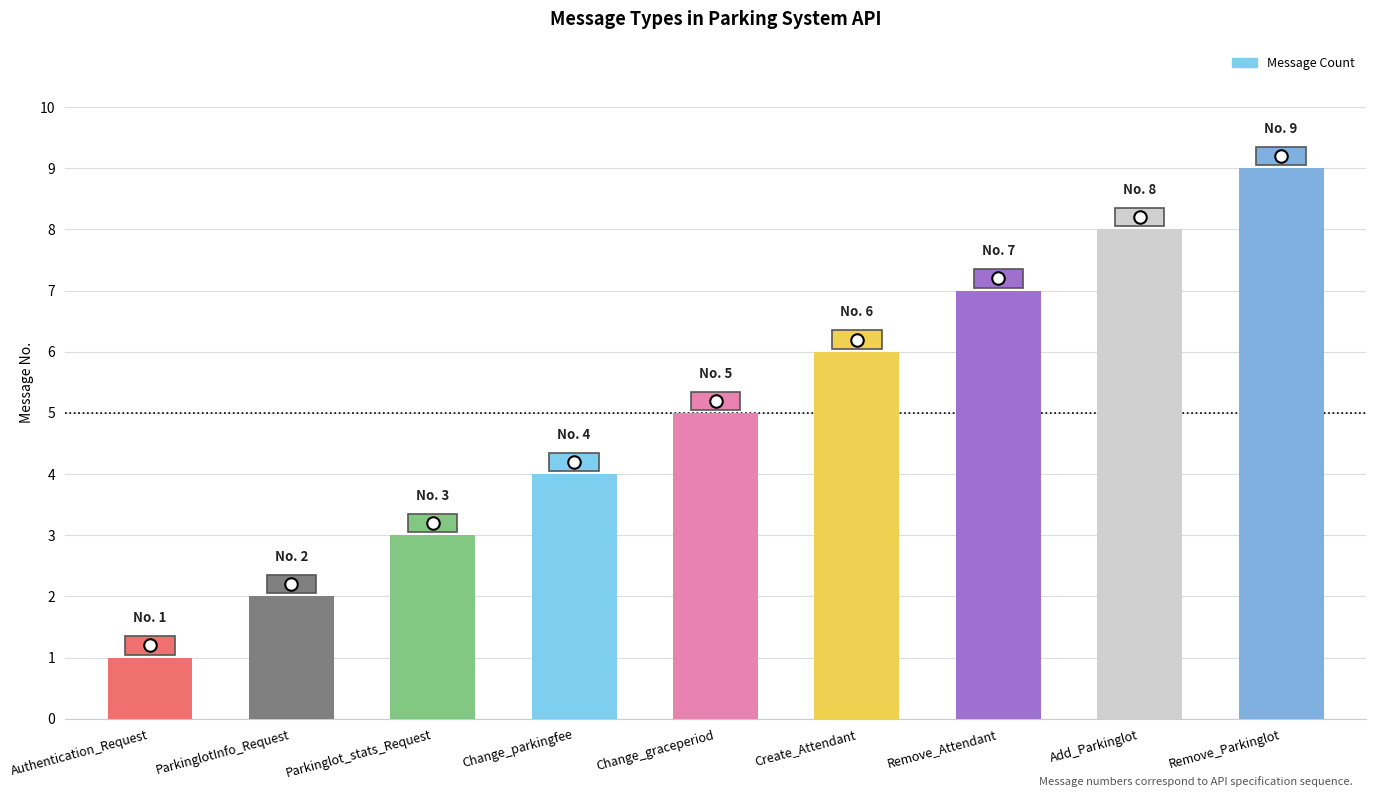

True or false: the data shows 12 at Add_Parkinglot.

False